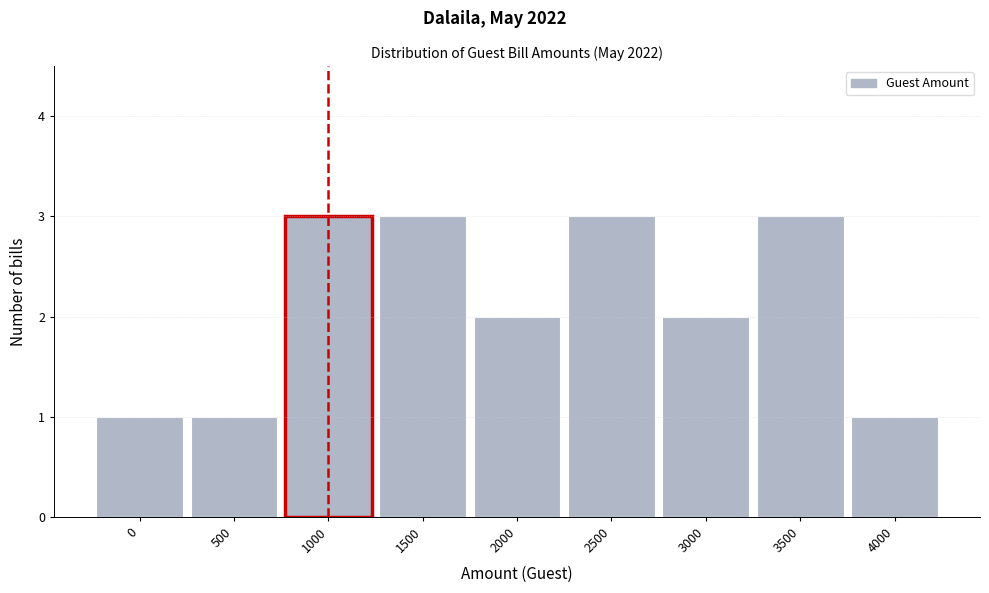

Reading right to left, what are all the values shown in this chart?

1	3	2	3	2	3	3	1	1